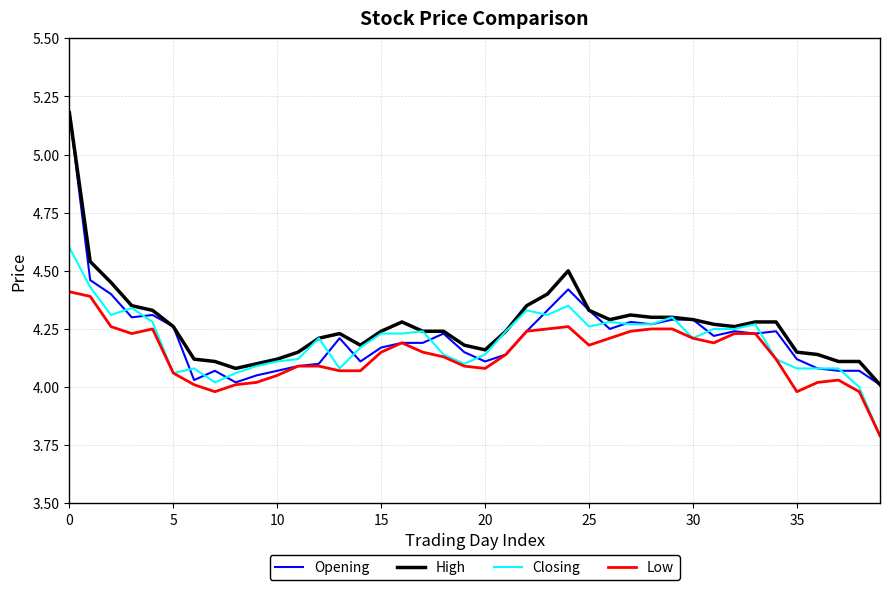

What is the lowest value of the Low series?

3.8